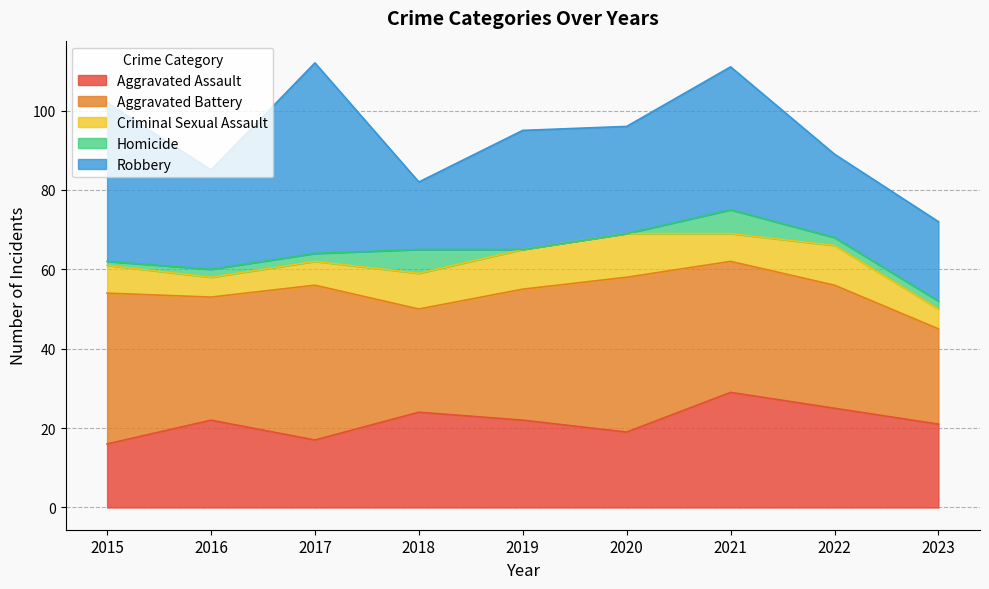

Which series has the widest spread of values?

Robbery